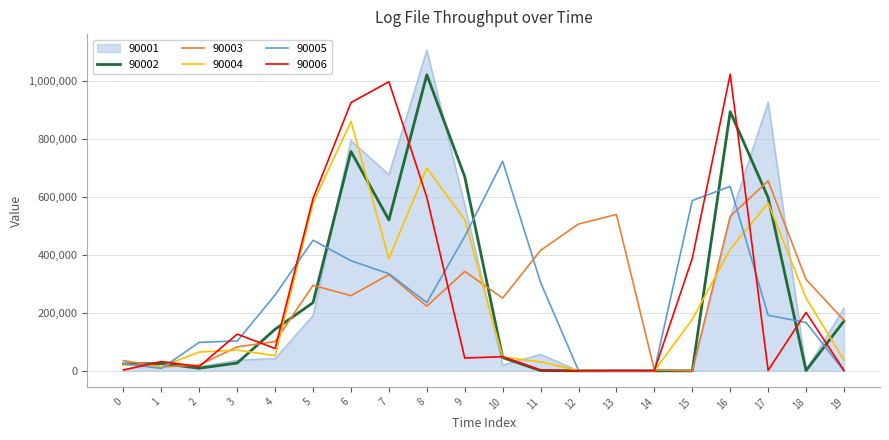

True or false: 90003 and 90001 intersect in this chart.

True